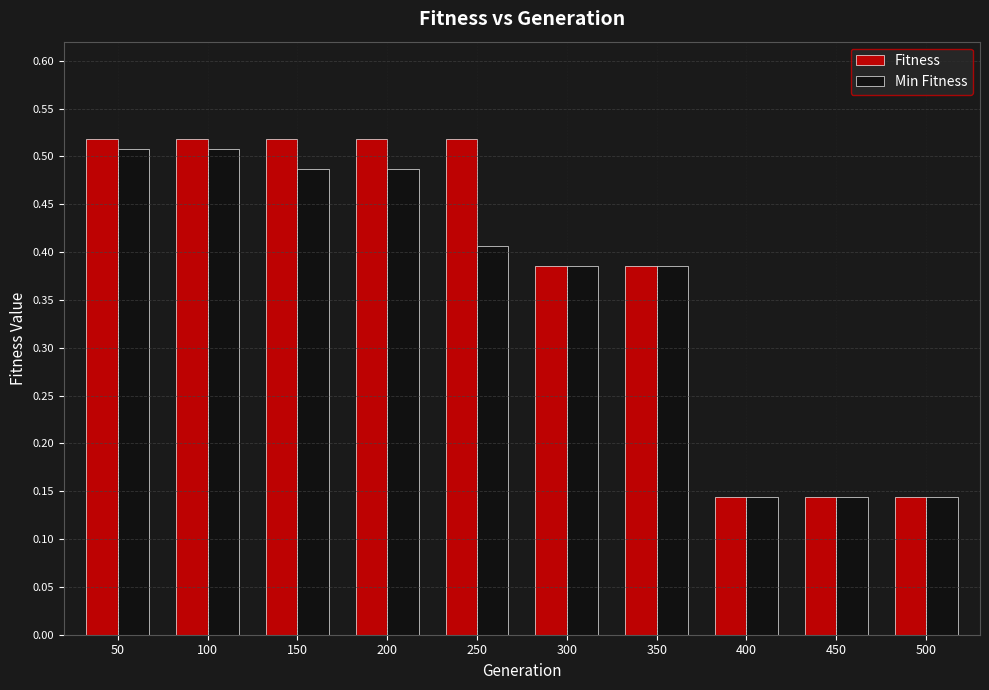

Is it true that Min Fitness equals 0.2 at 250?

False